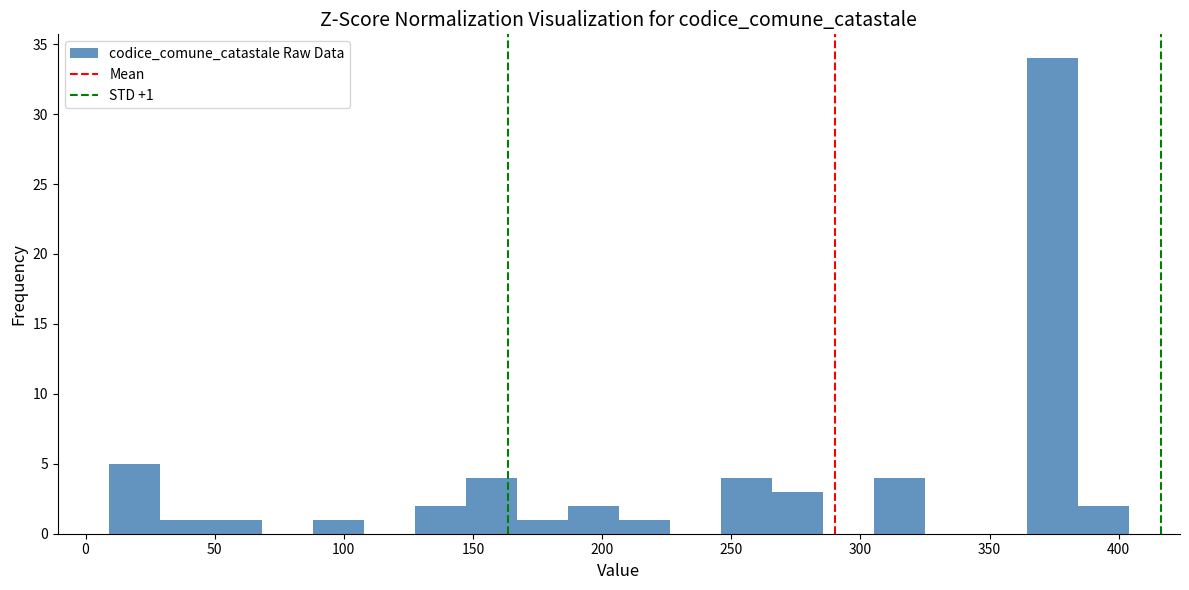

Read against the x-axis, roughly where is the centre of the tallest bar?

375